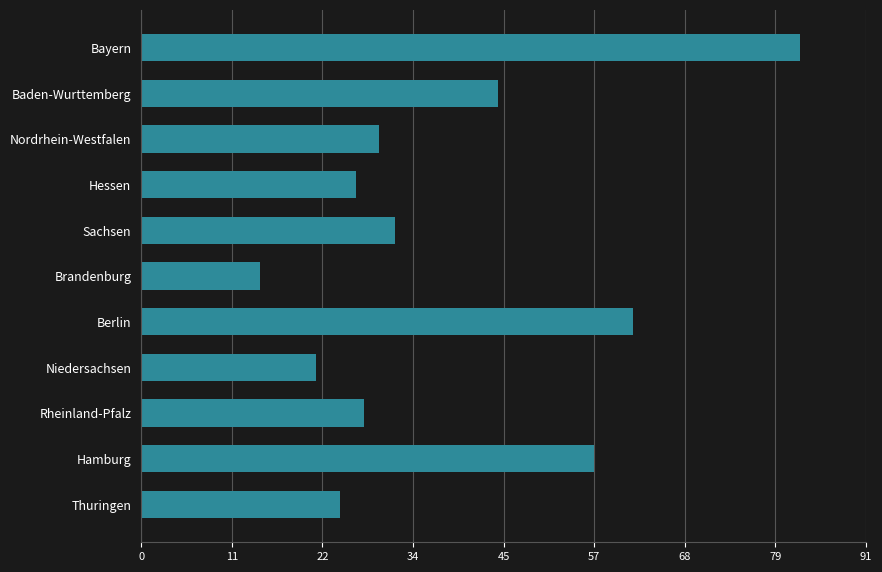

What is the greatest value displayed?

83